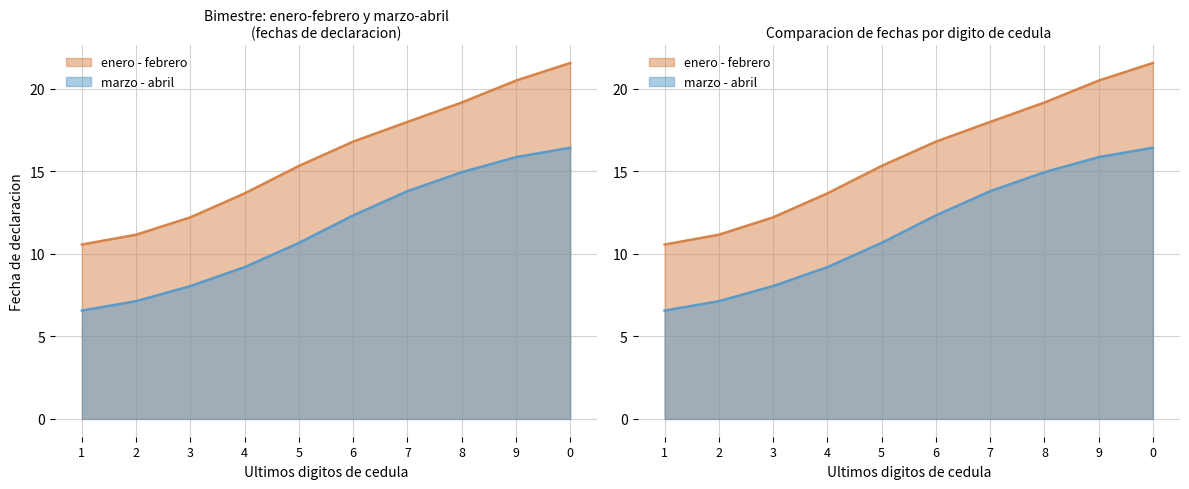

Which has a higher value, 5 or 3?

5